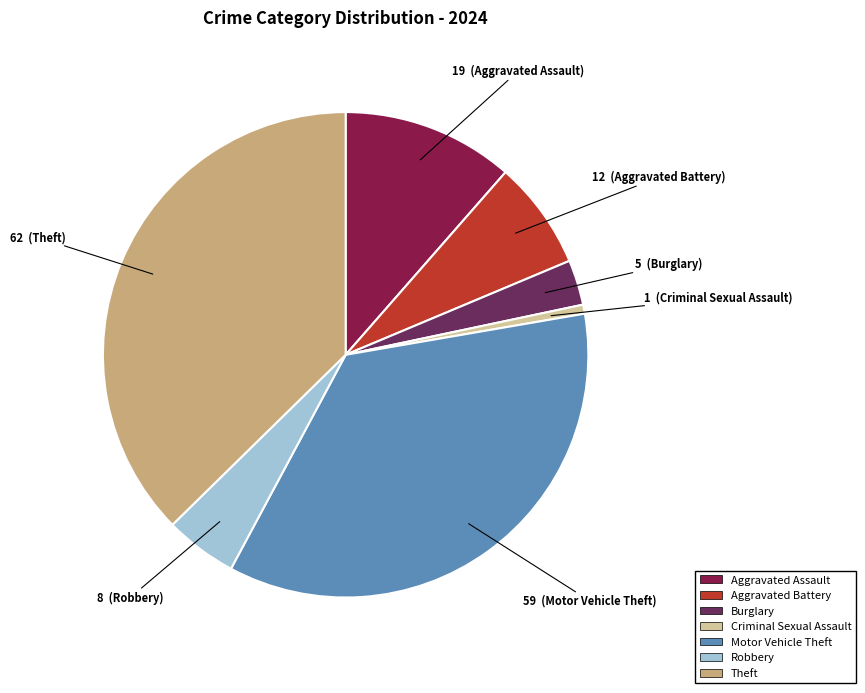

Rank the categories by value from lowest to highest.

Criminal Sexual Assault, Burglary, Robbery, Aggravated Battery, Aggravated Assault, Motor Vehicle Theft, Theft